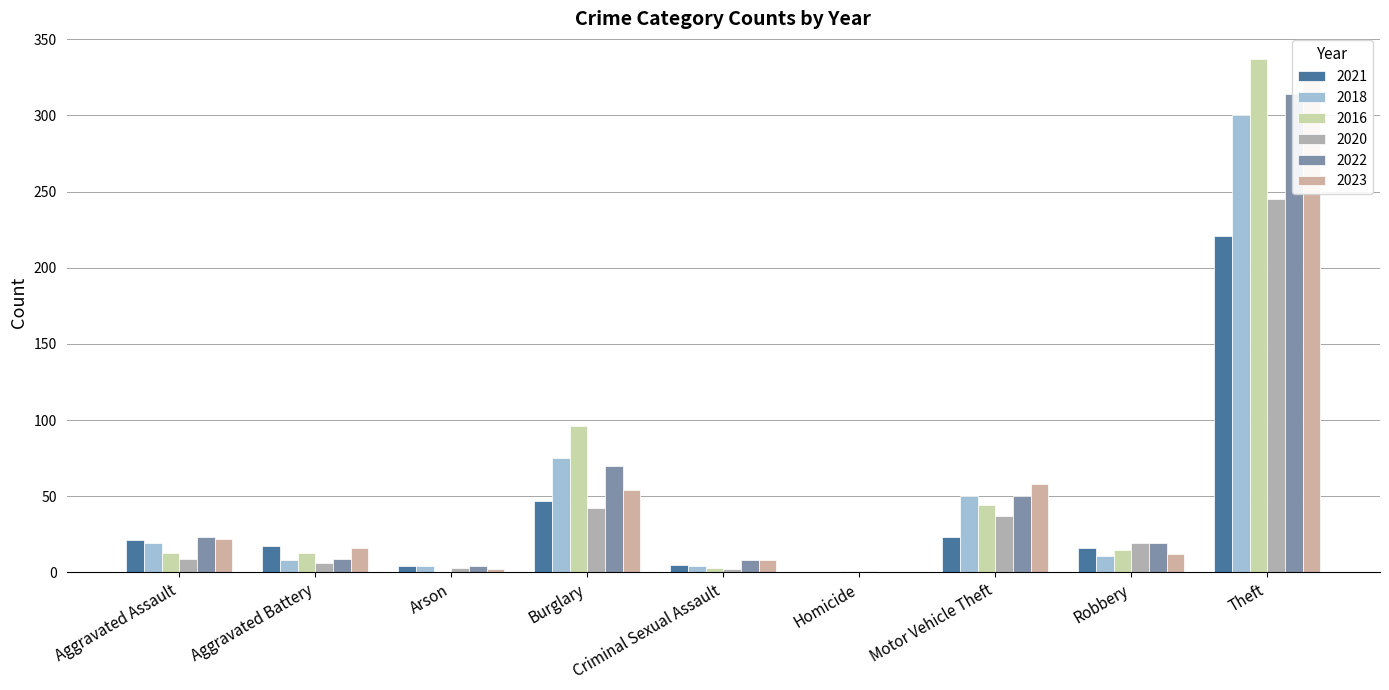

What is the difference between the highest and lowest values at Burglary?

54